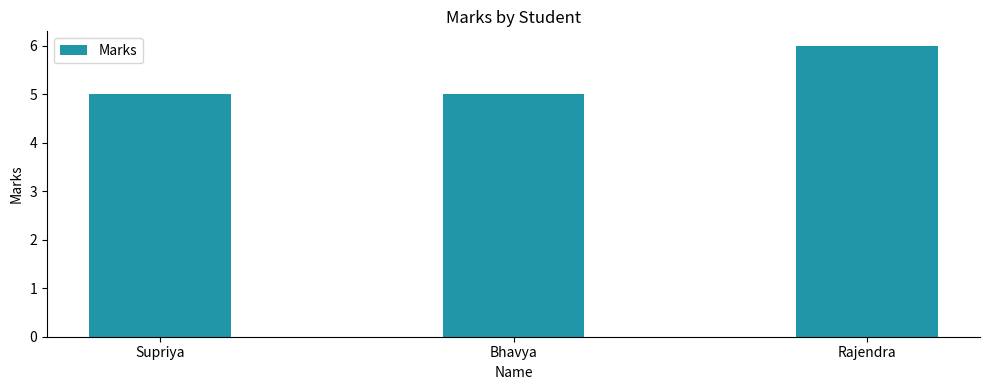

What is the change in value from Bhavya to Rajendra?

+1